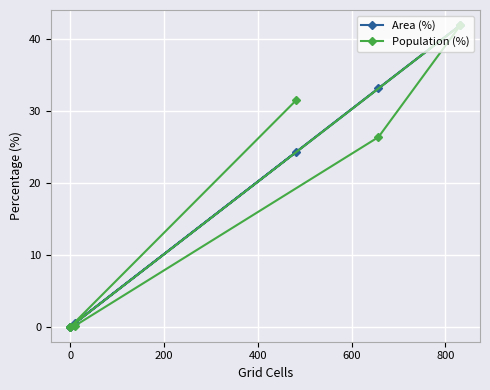

Which series changed the most between 200 and 600?

Area (%)